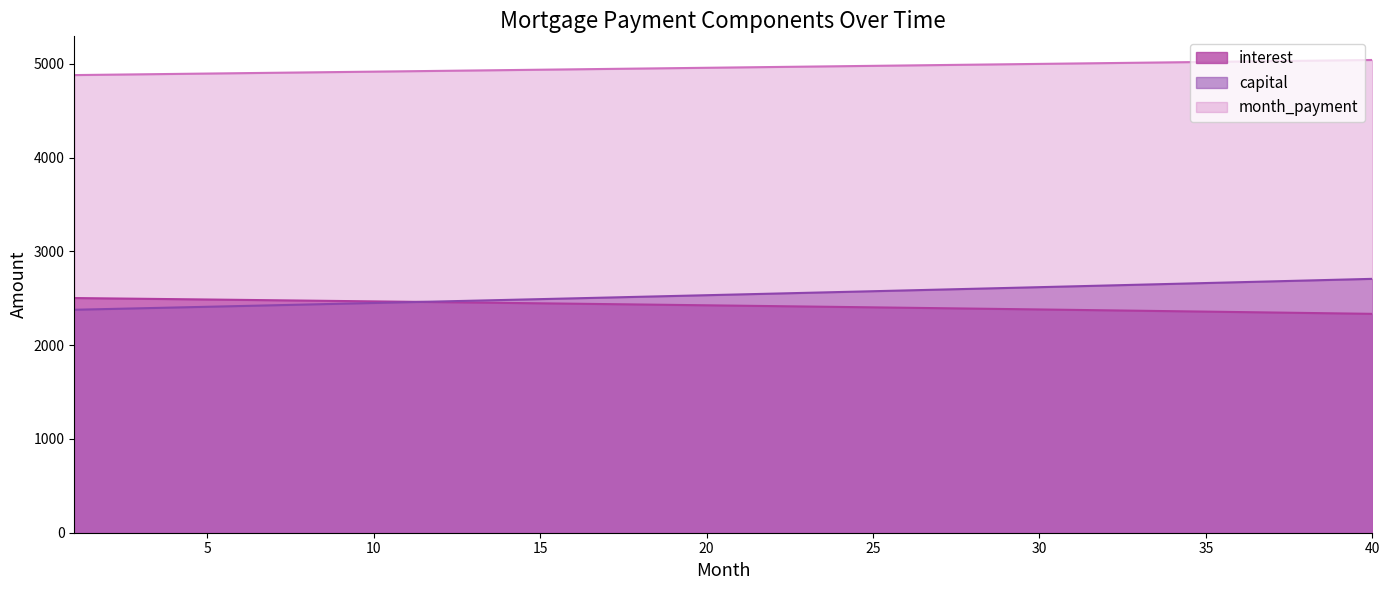

Between 26 and 22, which is larger?

22